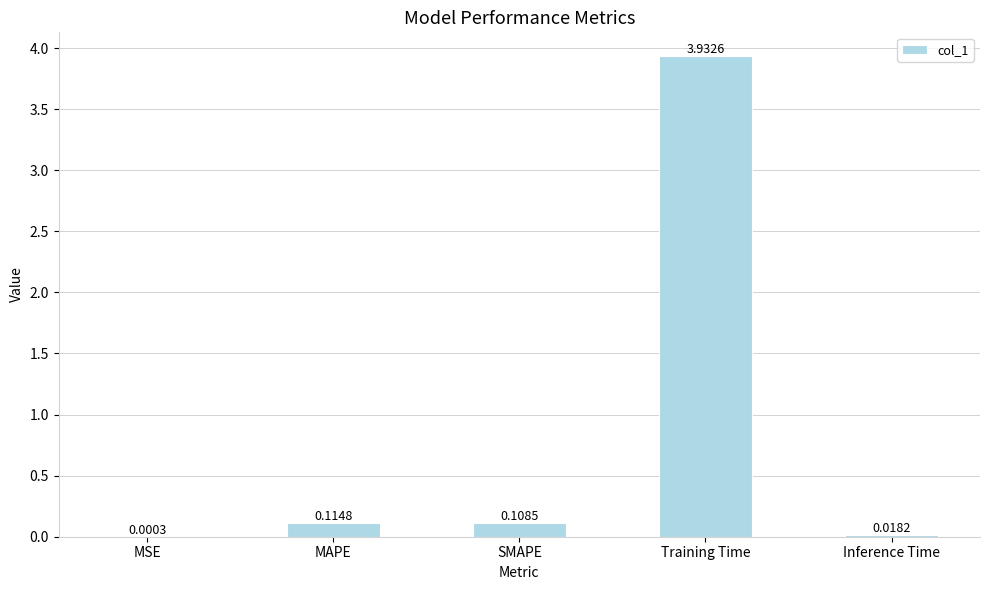

Which has a higher value, Training Time or MSE?

Training Time